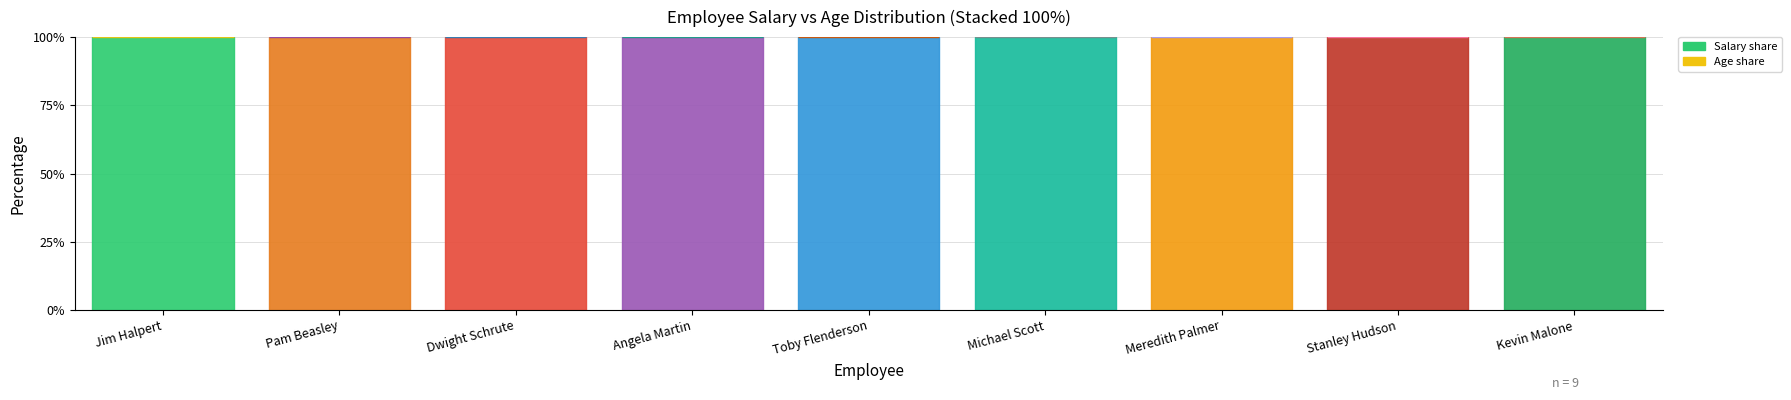

What is the difference between the Salary values at Meredith Palmer and Toby Flenderson?

9000